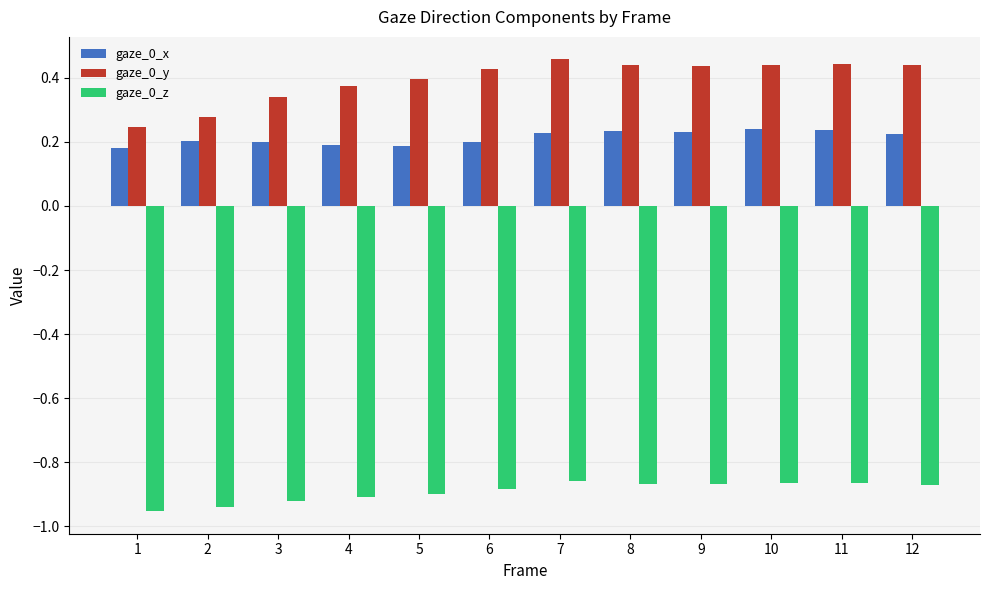

What are all the series names shown in the legend?

gaze_0_x, gaze_0_y, gaze_0_z